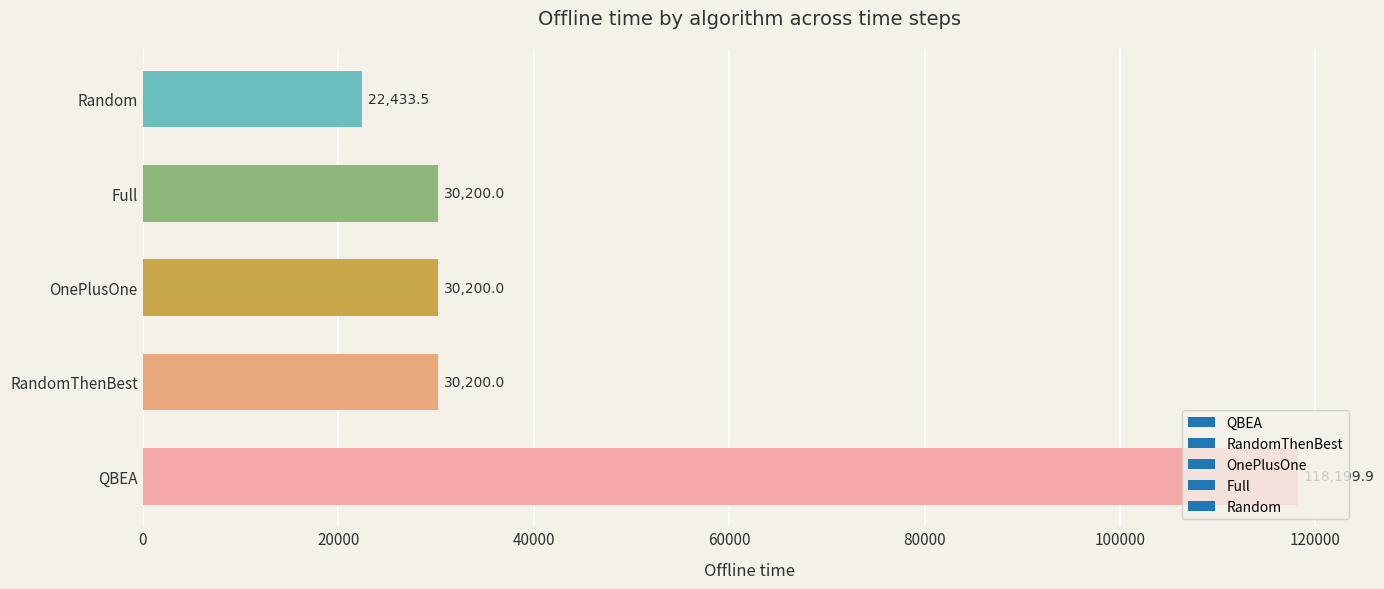

What value does the data have at QBEA?

118199.9